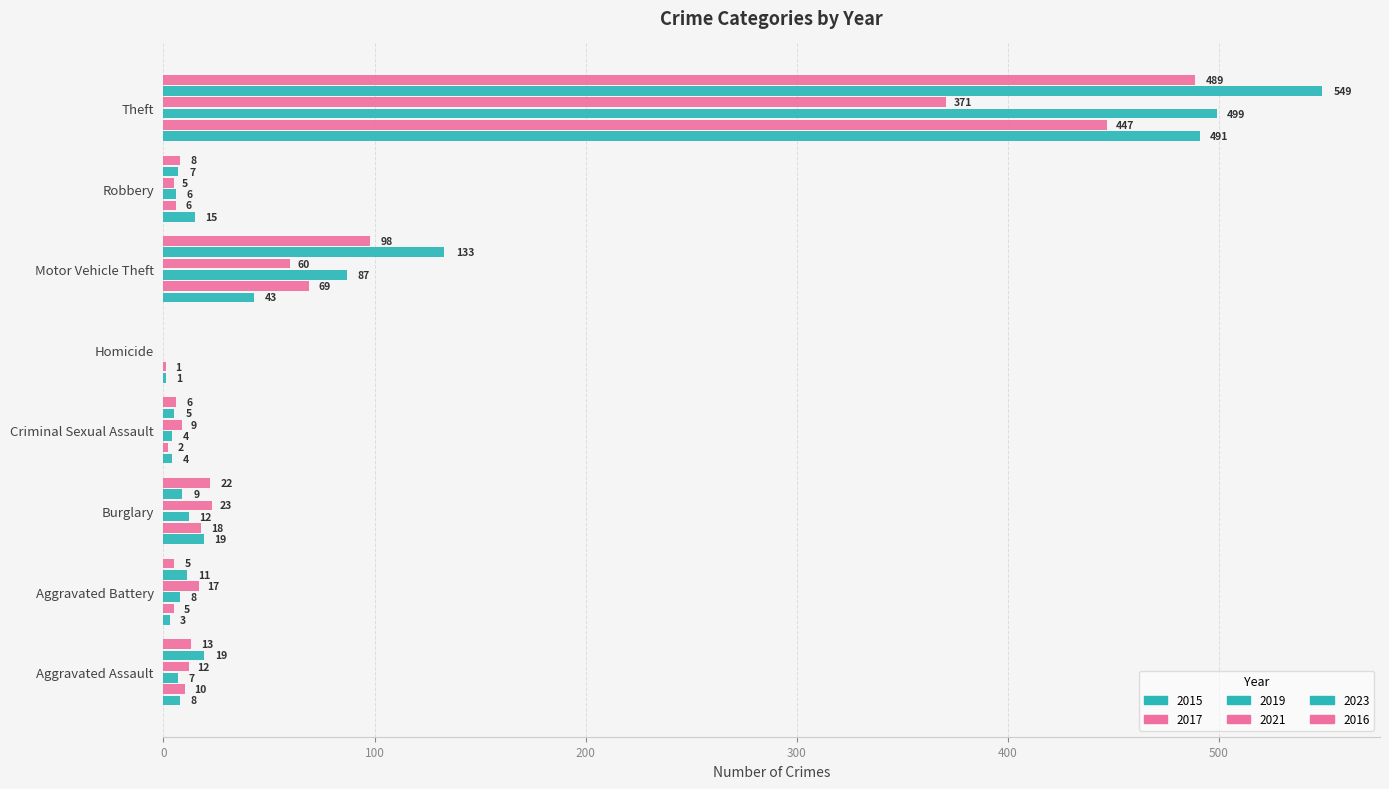

What is the label of the 2nd bar from the right?

Robbery